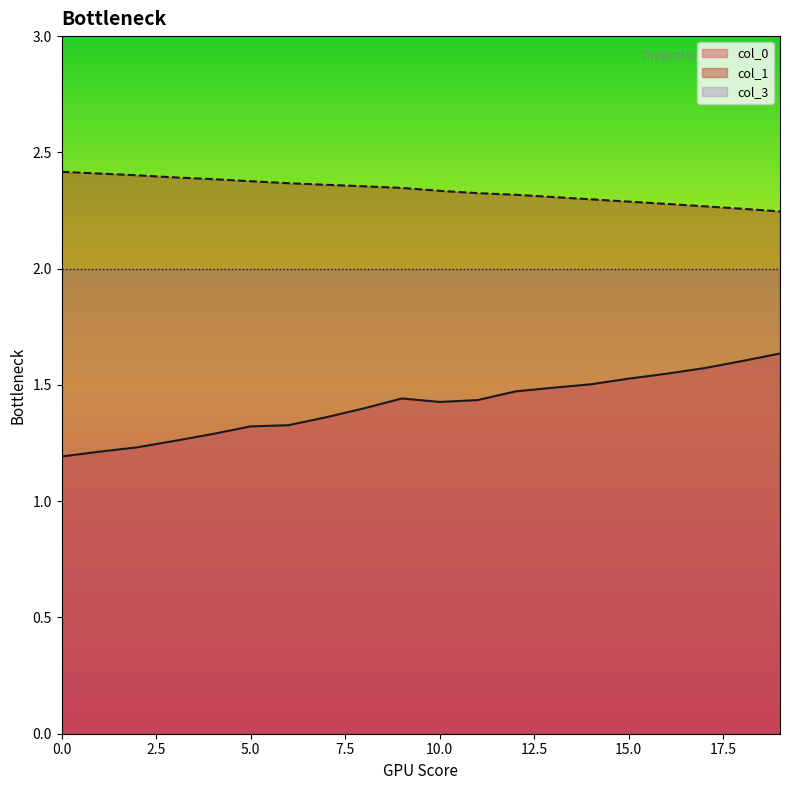

What is the average value of the col_1 series?

2.3